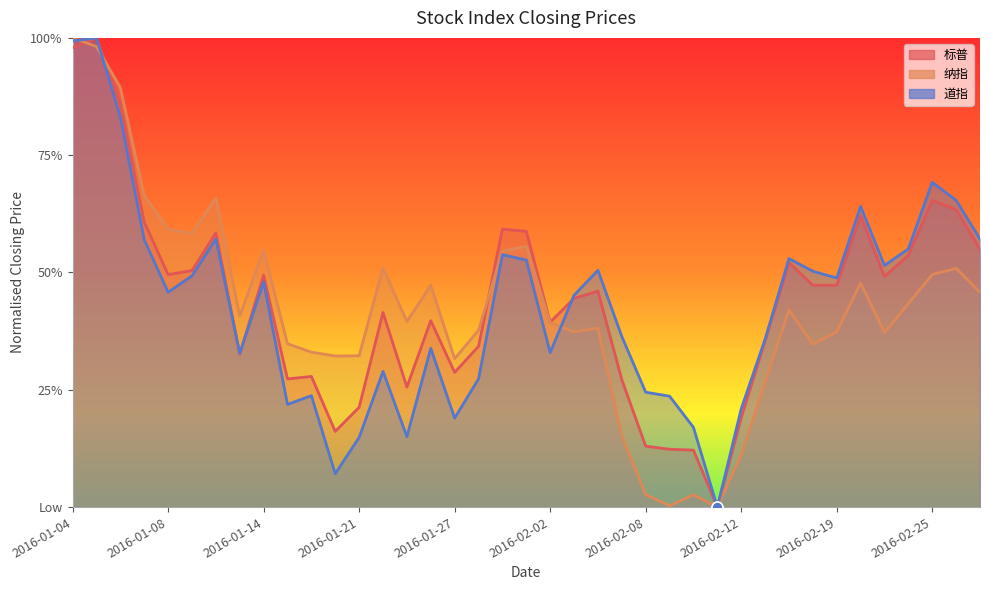

What is the total value across all series at 2016-01-04?

3.0